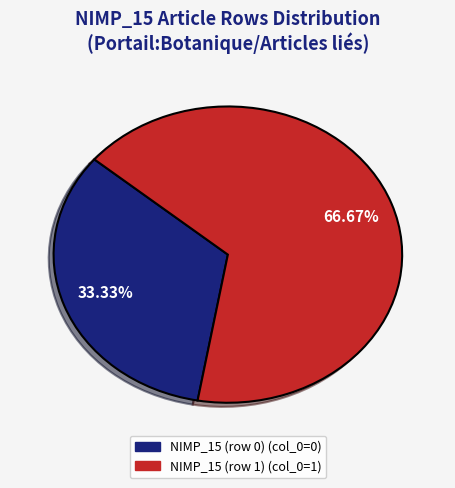

To the nearest percent, what is the difference between the largest and smallest slice percentages?

33%